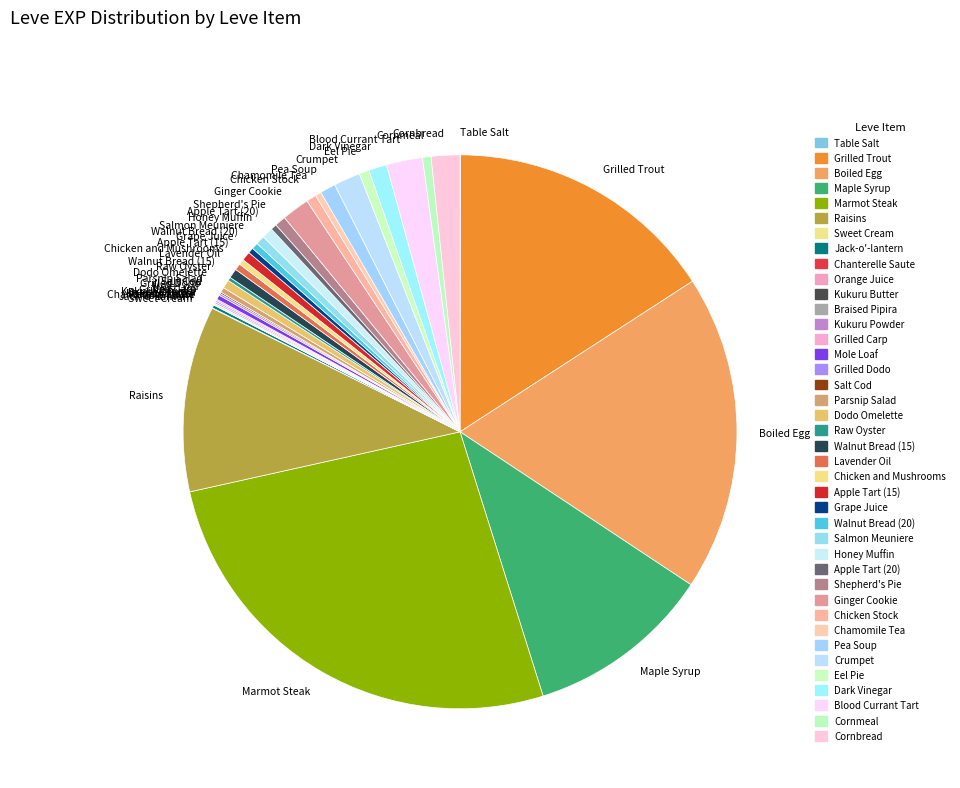

Is it true that Apple Tart (15) is 11% of the pie?

False